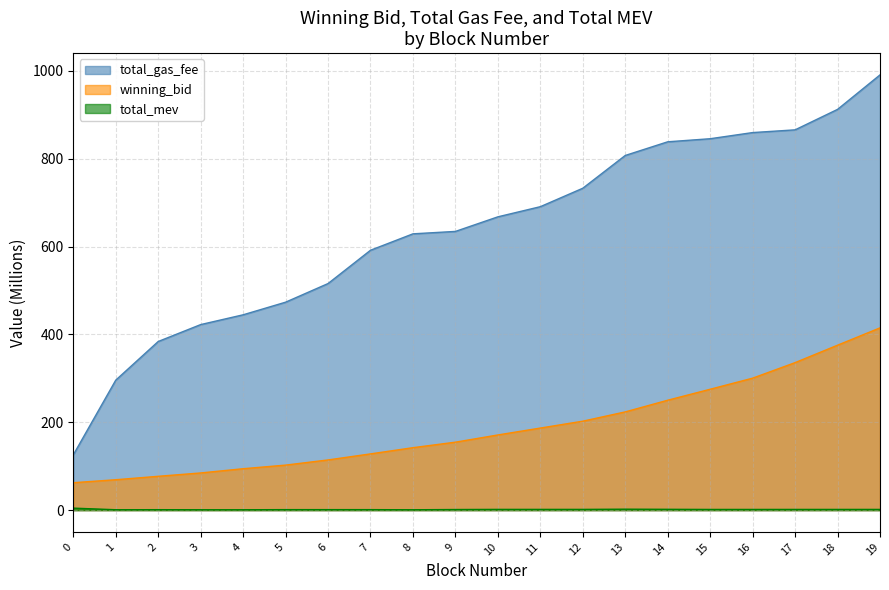

What is the spread (max minus min) of values at 11?

689.1